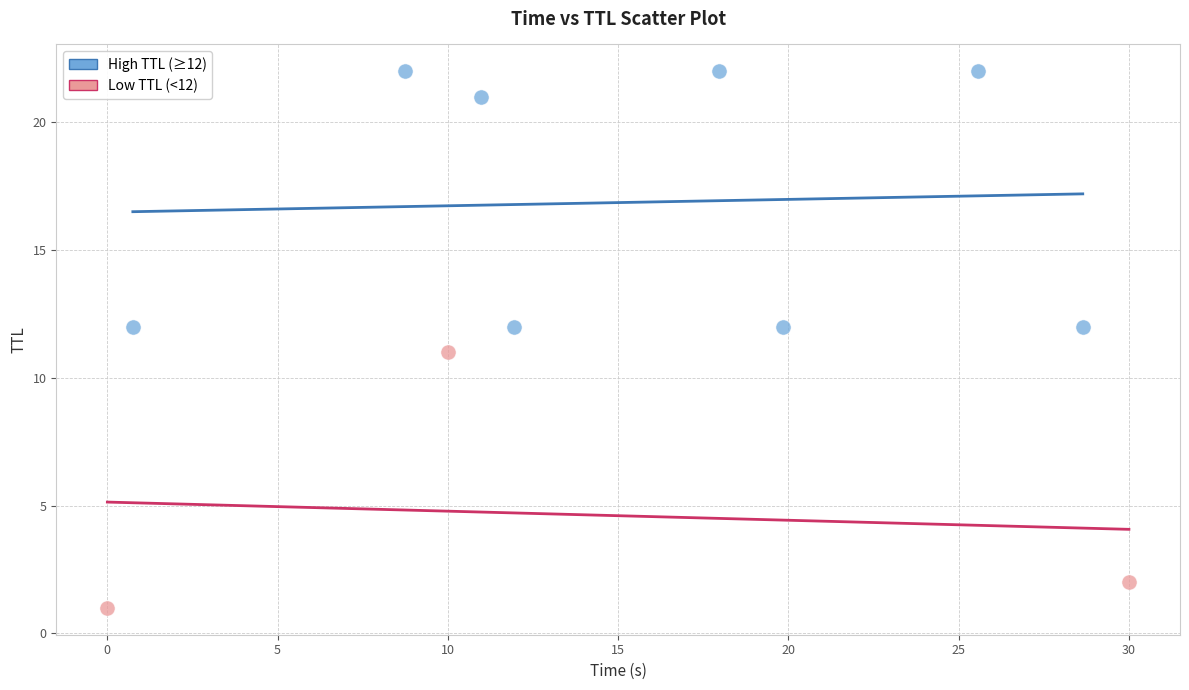

Which series reaches the minimum Y coordinate?

Low TTL (<12)